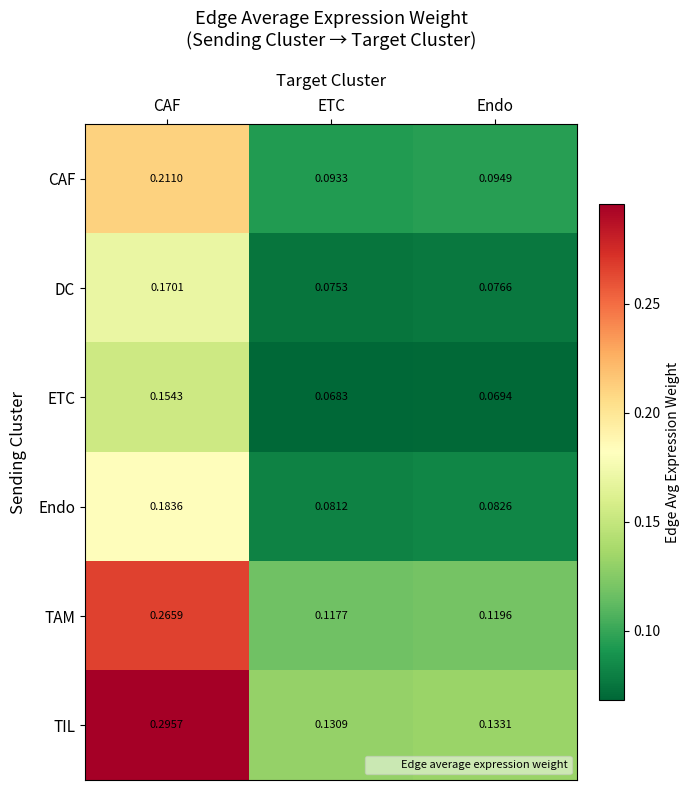

Where is TAM nearest to the value 0?

ETC